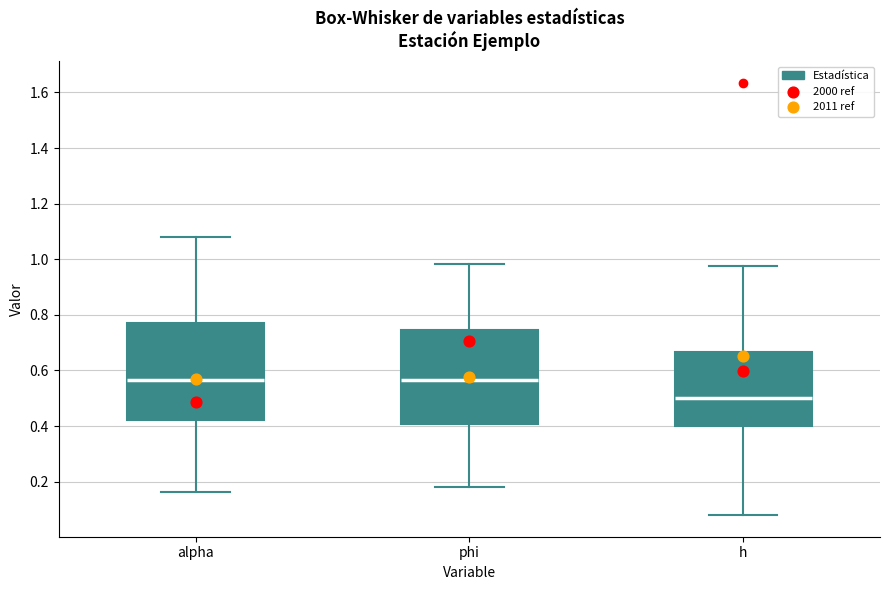

Where does the median line of the box for phi sit on the y-axis? The values are not printed on the chart, so give them approximately, as read against the axis.

0.56